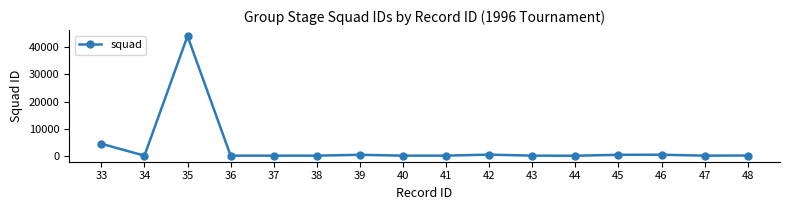

The value at 47 is 45. True or false?

True